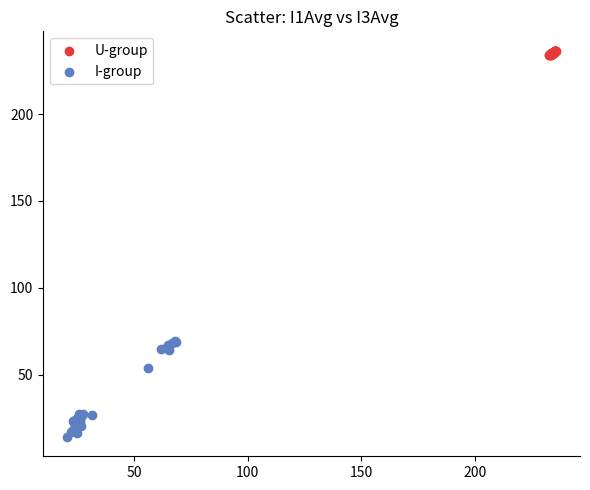

Which series has the largest Y range (max minus min)?

I-group